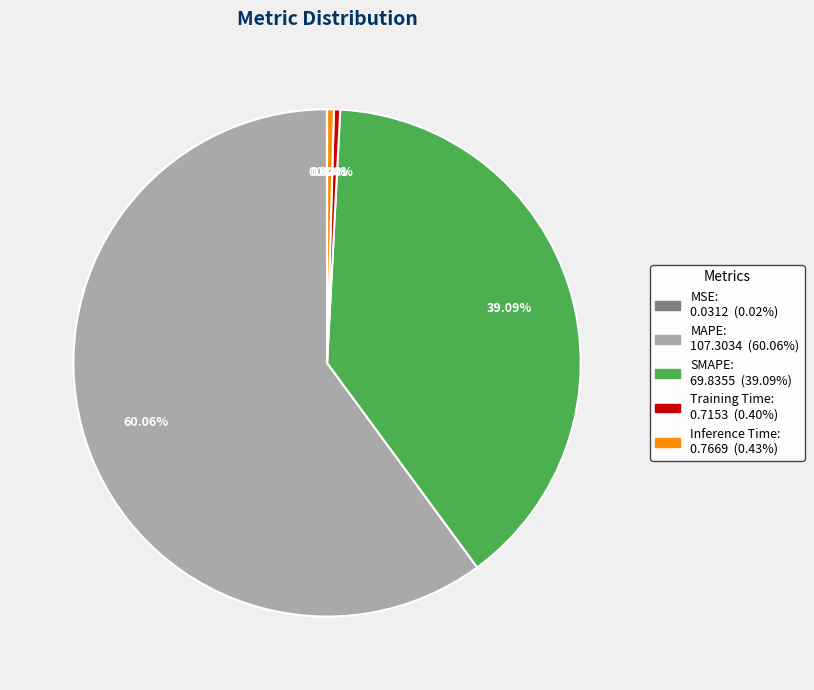

To the nearest percent, what is the difference between the largest and smallest slice percentages?

60%